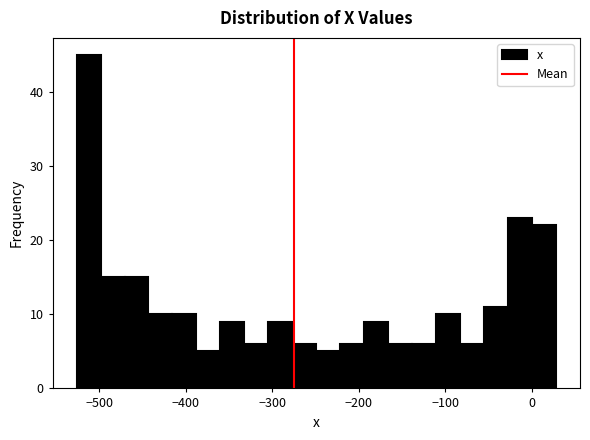

Around what value on the x-axis is the tallest bar? Give the approximate position of its centre, as read against the axis.

-510